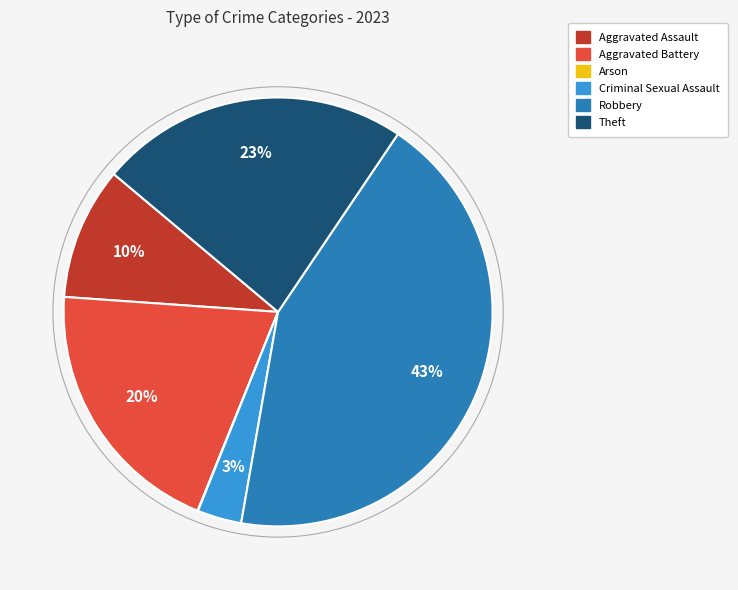

The Aggravated Assault slice represents 10% of the pie. True or false?

True